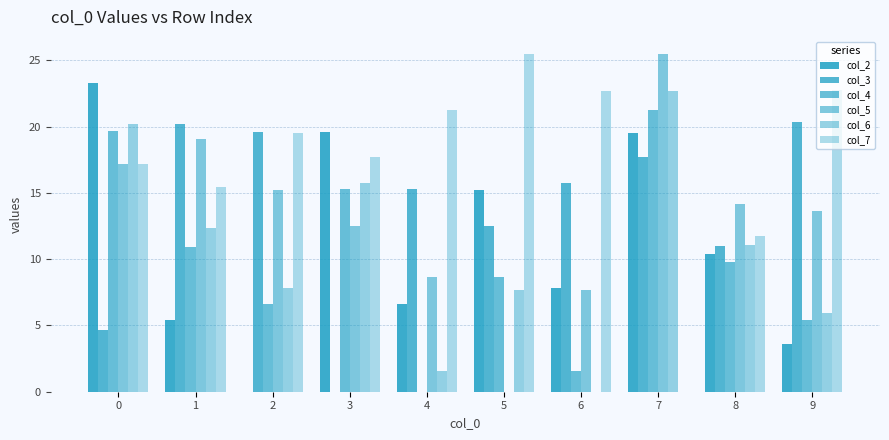

Is it true that col_6 equals 7.8 at 2?

True